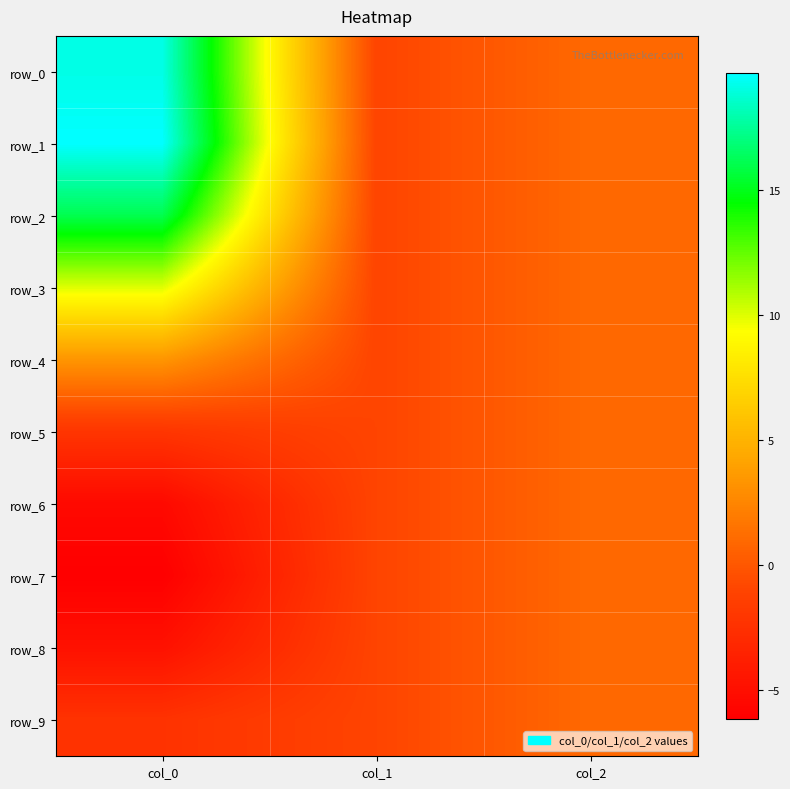

Between col_0 and col_2, which is larger?

col_0